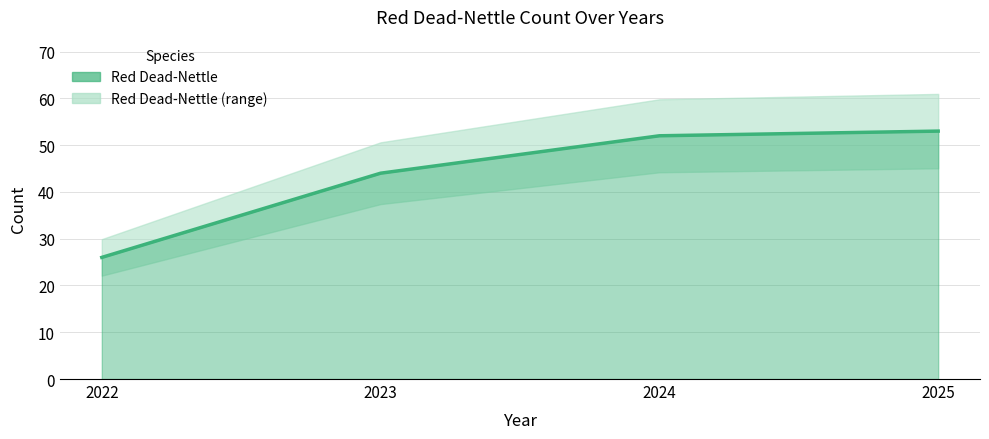

Between 2024 and 2022, which is larger?

2024